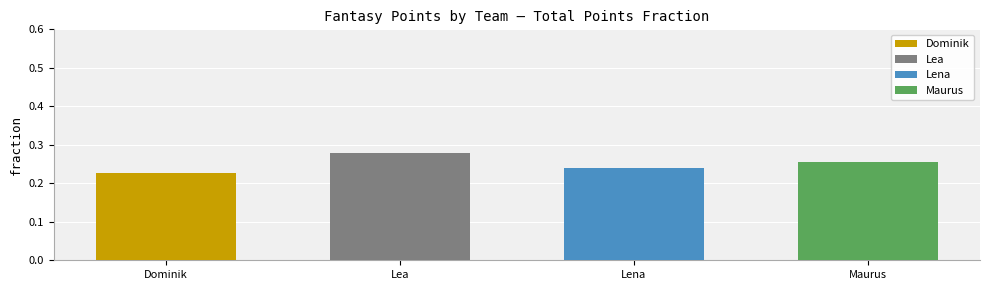

What is the sum of the values at Lena and Lea?

0.5